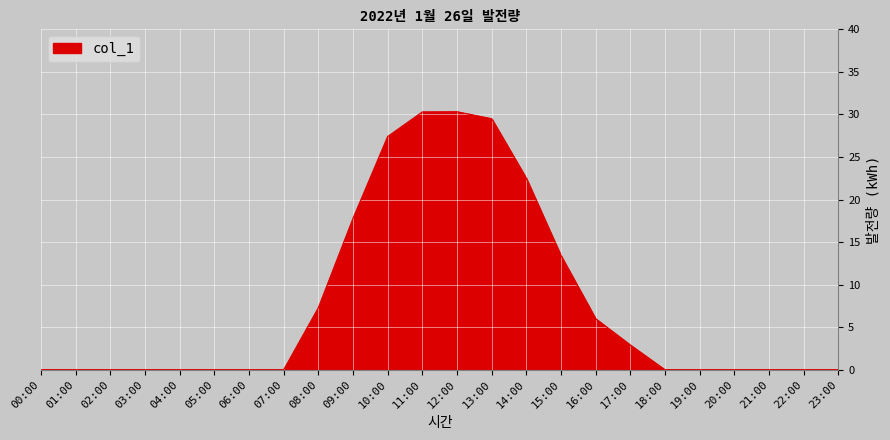

The value at 21:00 is -16.9. True or false?

False